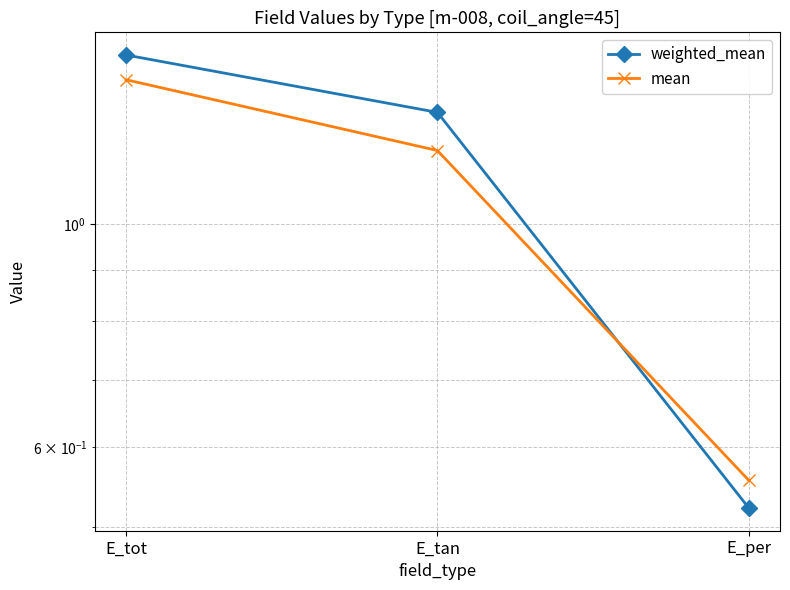

Reading left to right, transcribe all the data shown in this chart.

weighted_mean: 1.5	1.3	0.5
mean: 1.4	1.2	0.6